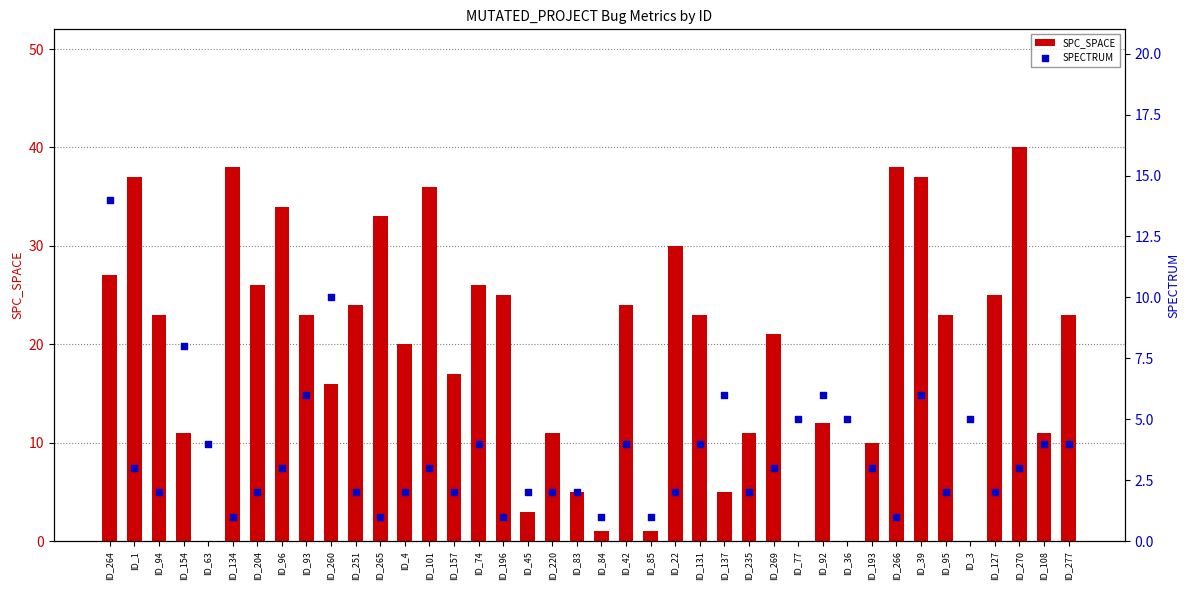

Is the value of SPC_SPACE at ID_84 greater than the value of SPECTRUM at ID_96?

No